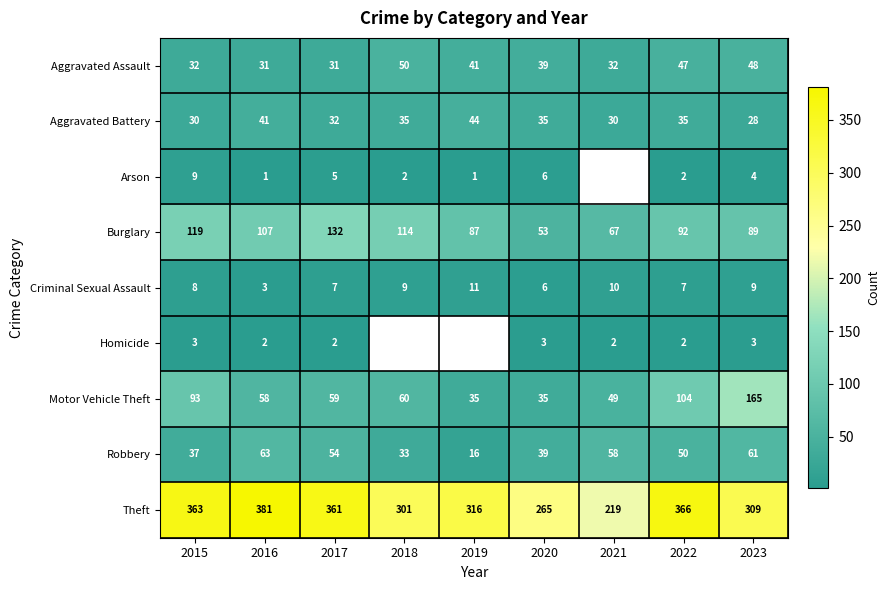

At 2017, list the series in order from largest to smallest.

Theft, Burglary, Motor Vehicle Theft, Robbery, Aggravated Battery, Aggravated Assault, Criminal Sexual Assault, Arson, Homicide